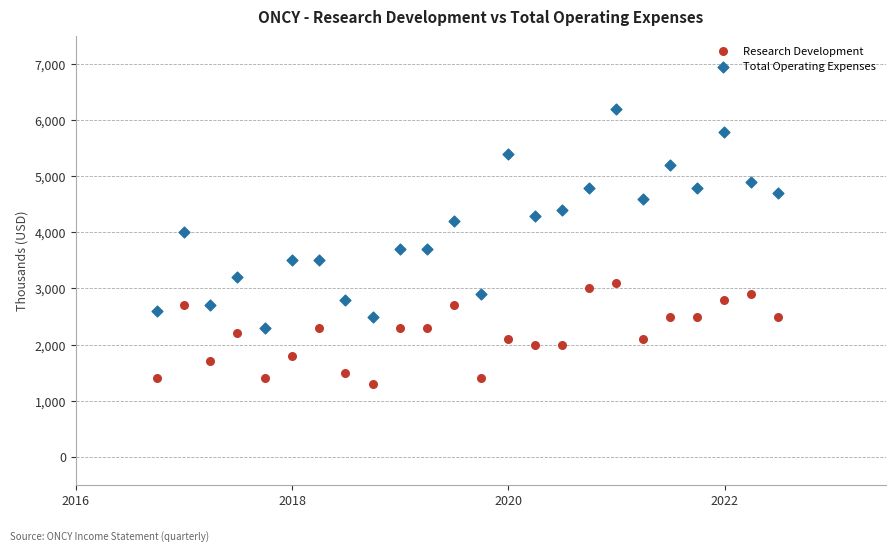

Across all data points, what is the range of Y values (max minus min)?

4900